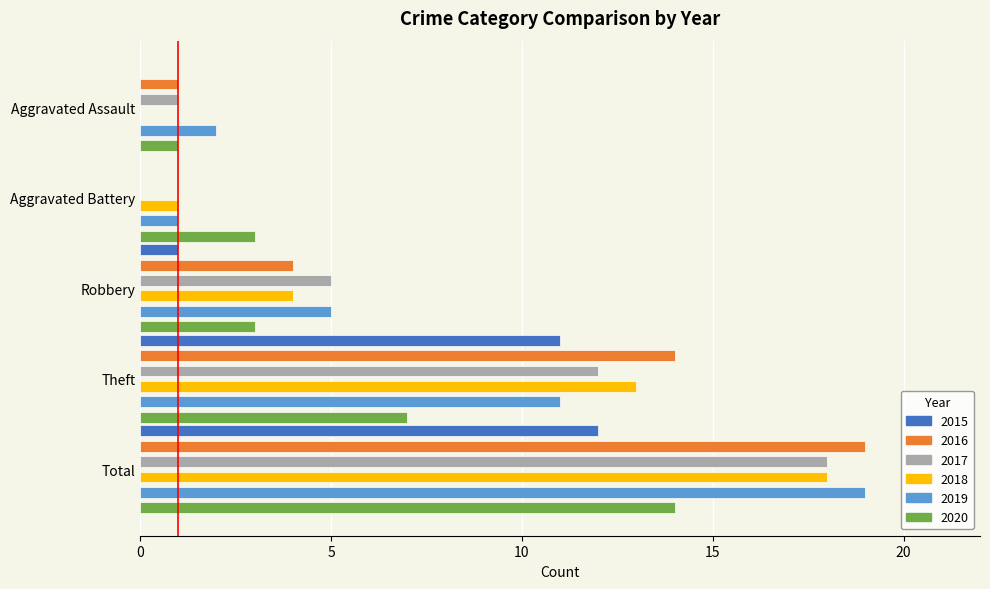

What is the difference between the 2019 values at Total and Robbery?

14